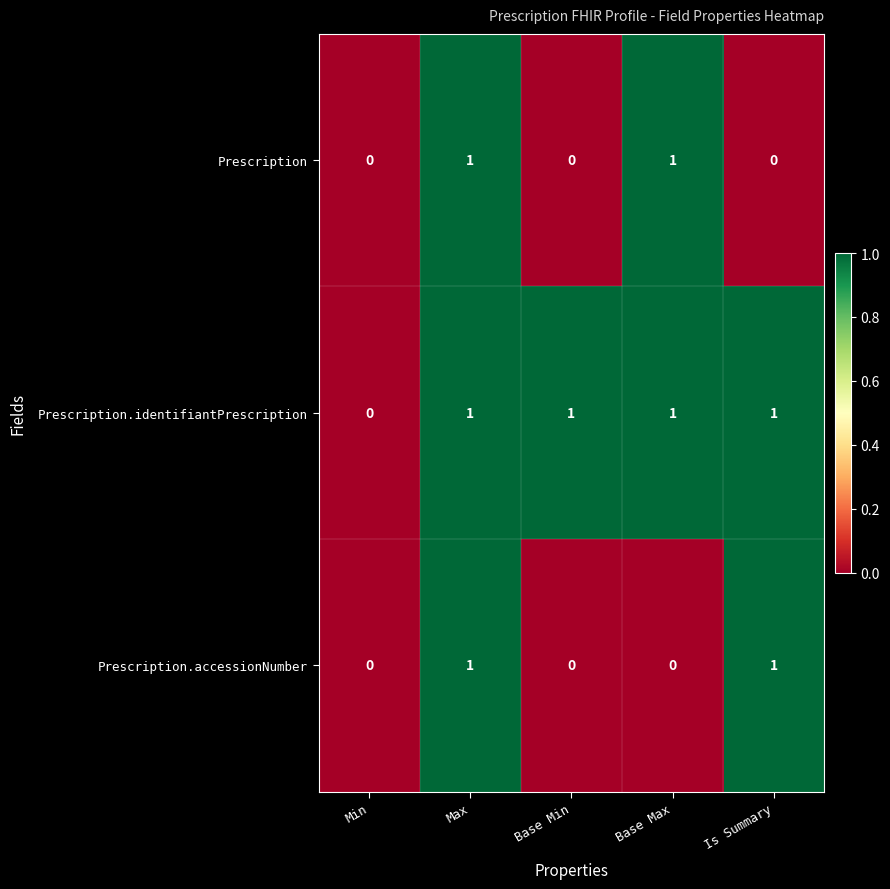

Is it true that Prescription equals 0 at Is Summary?

True